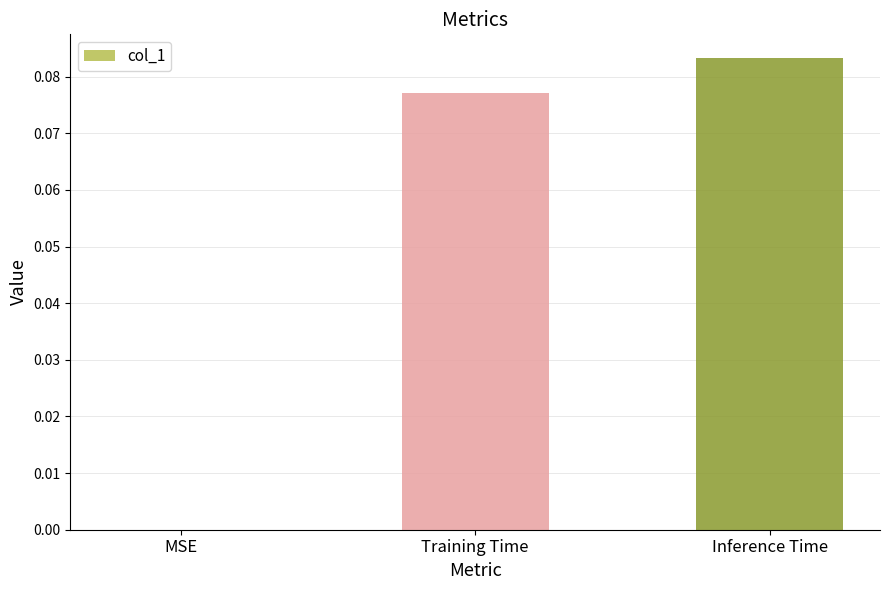

Which has a higher value, MSE or Training Time?

Training Time